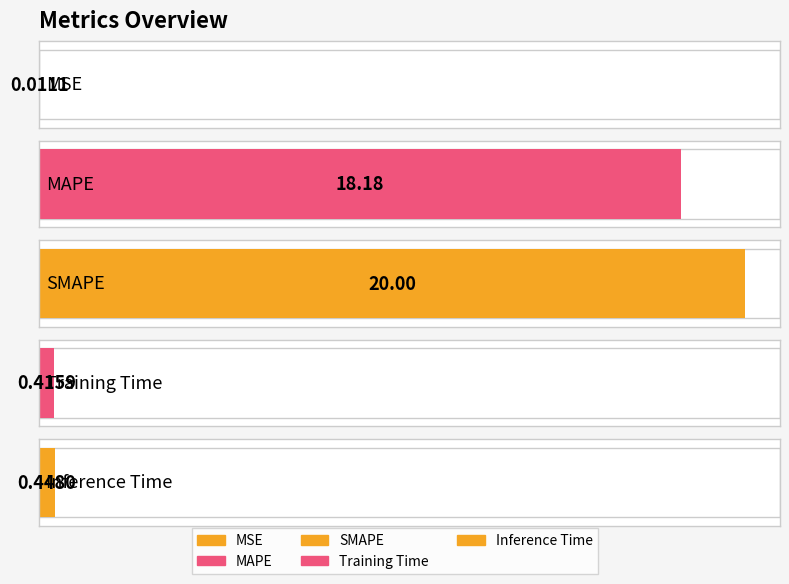

Where is the data nearest to the value 10?

MAPE